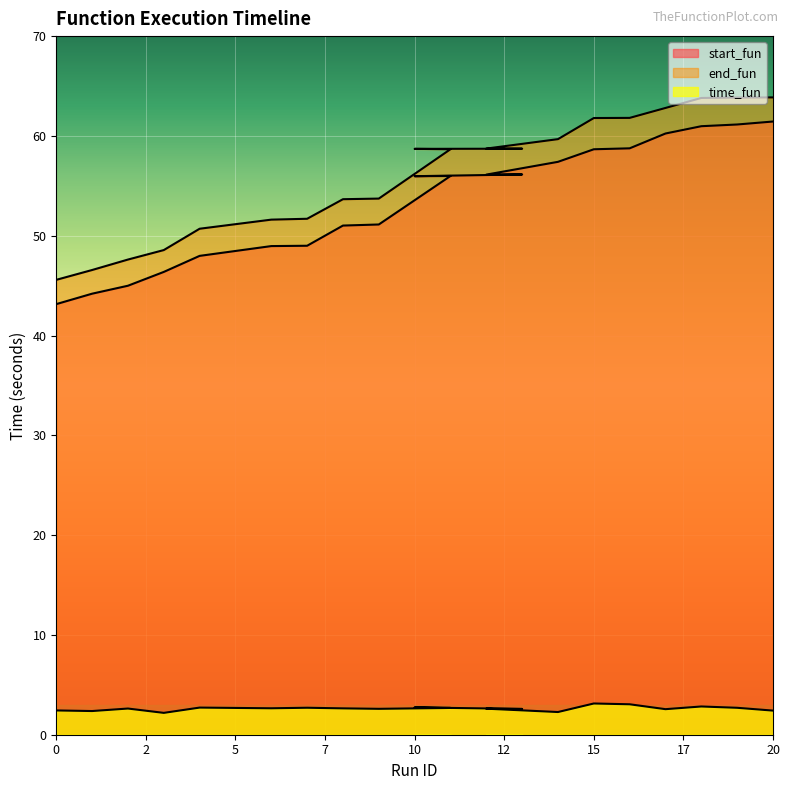

True or false: end_fun has more than 0 points higher than both neighbors.

False